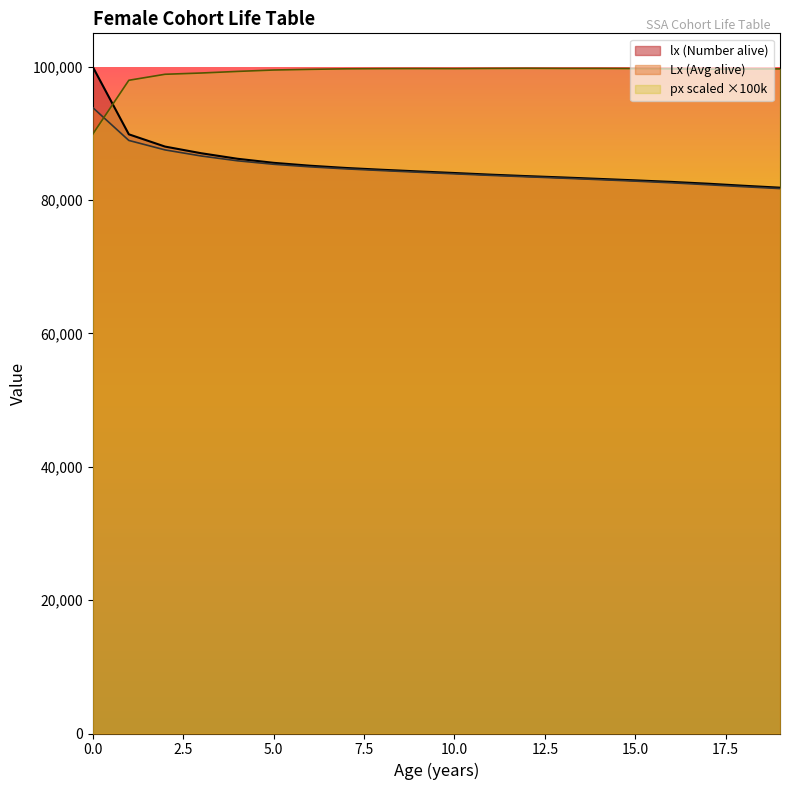

At how many categories does at least one series exceed 92973?

20